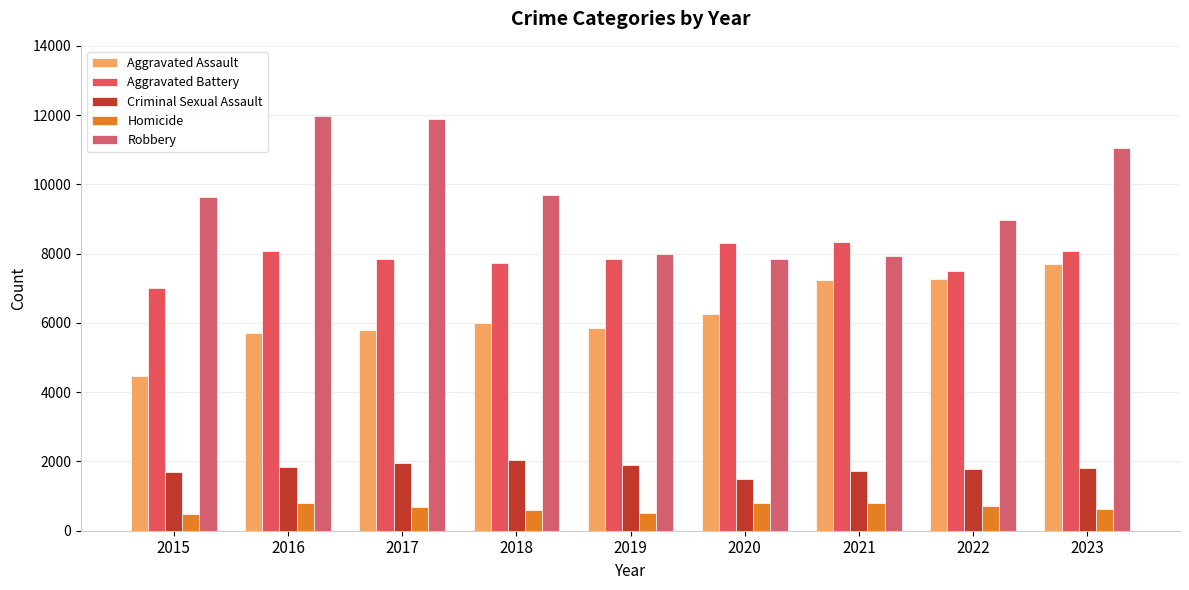

What is the difference between the maximum and minimum values in the Homicide series?

308